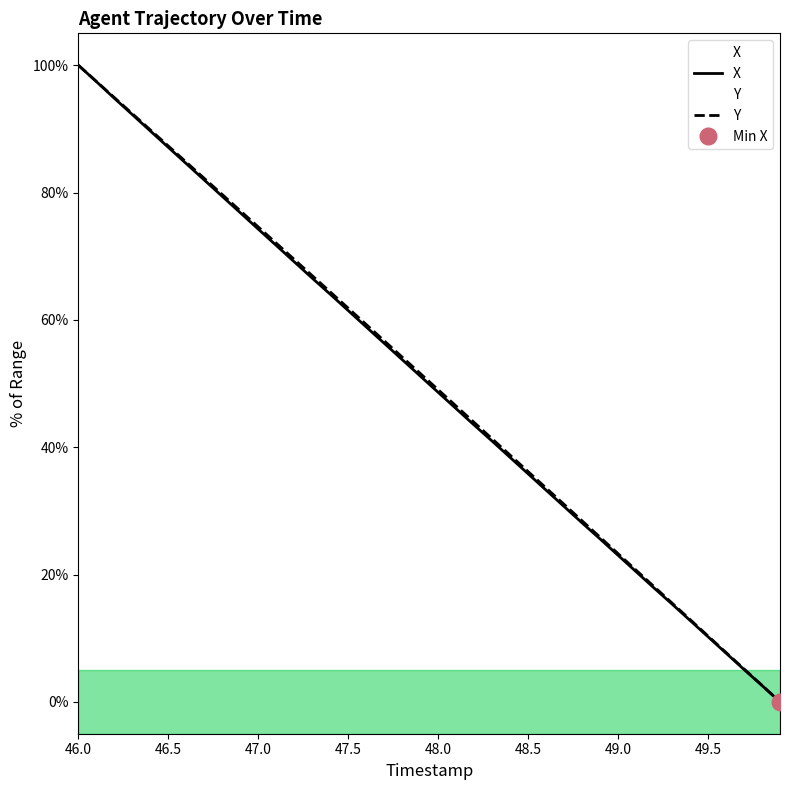

How many lines are shown in the chart?

2